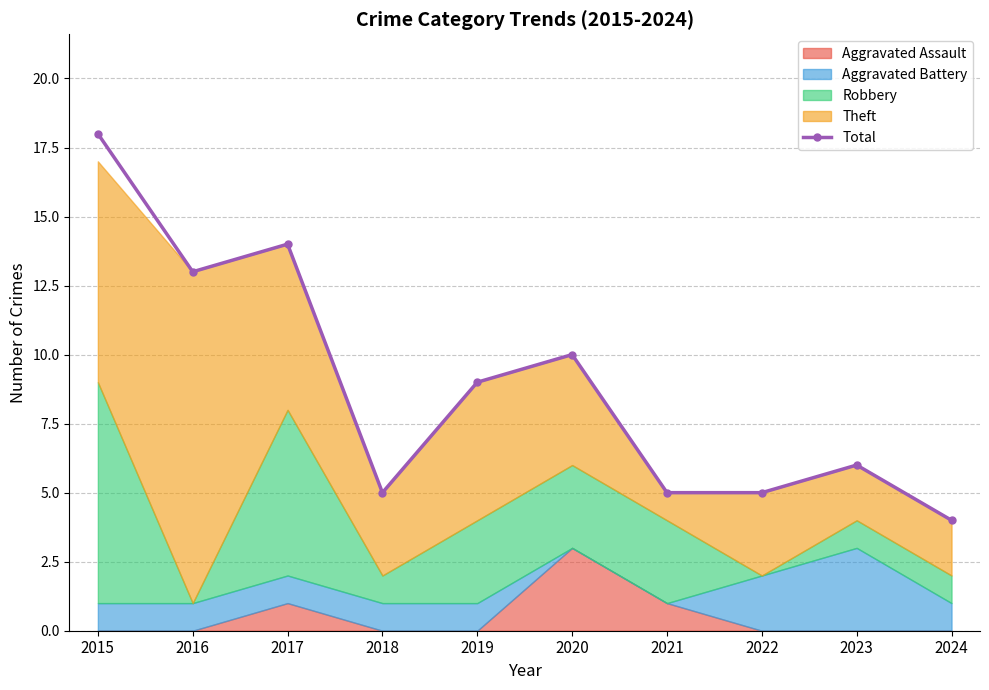

How many data points are above 9?

4